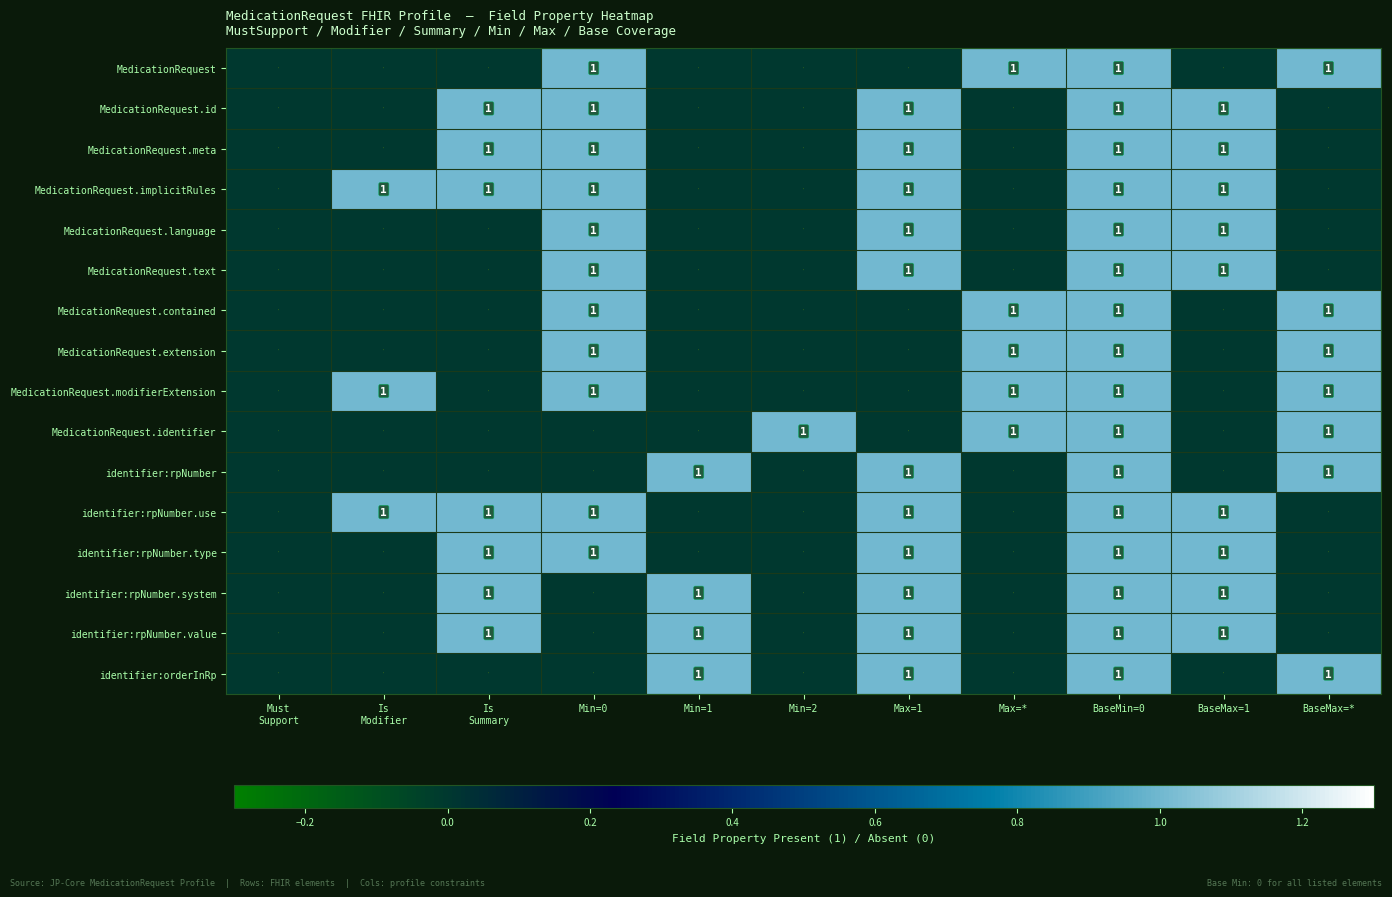

Which has a higher value, BaseMin=0 or Is
Summary?

BaseMin=0